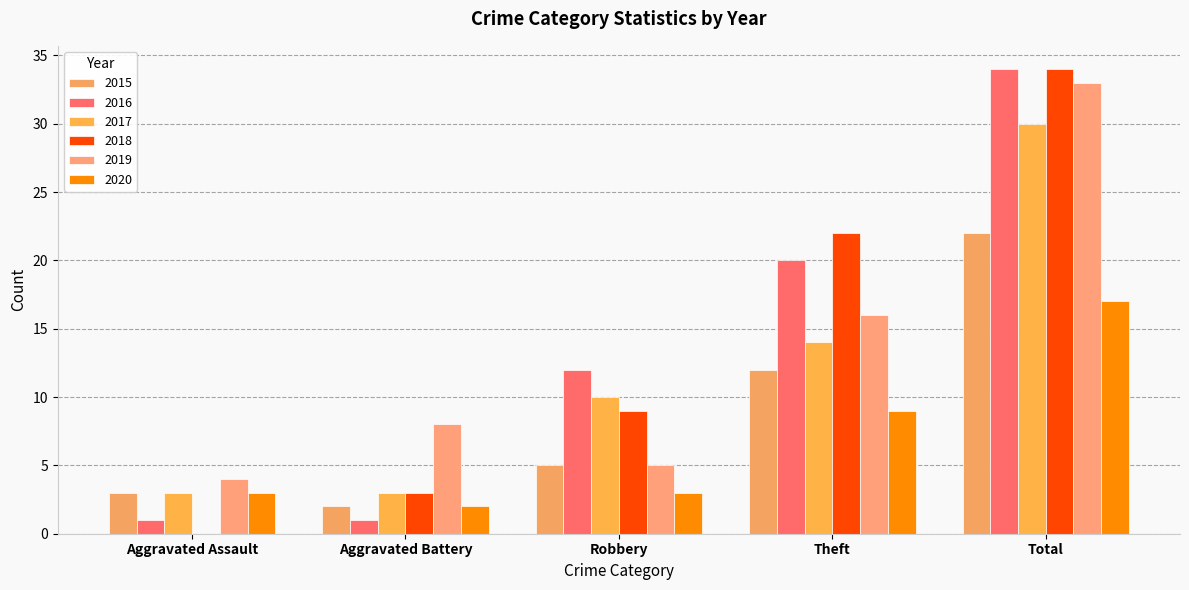

Which series has the widest spread of values?

2018